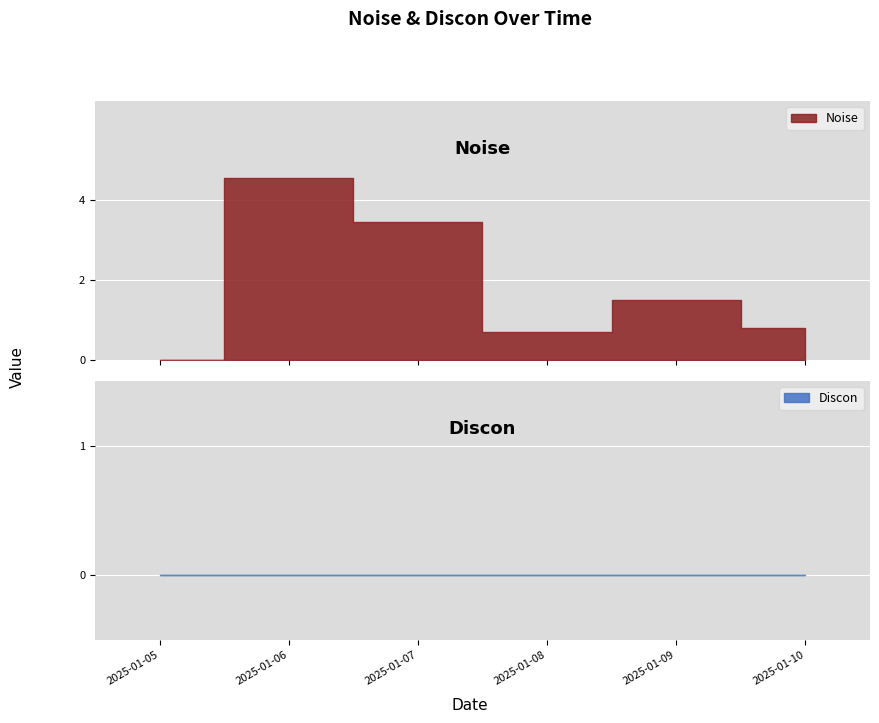

True or false: Discon and Noise intersect in this chart.

False